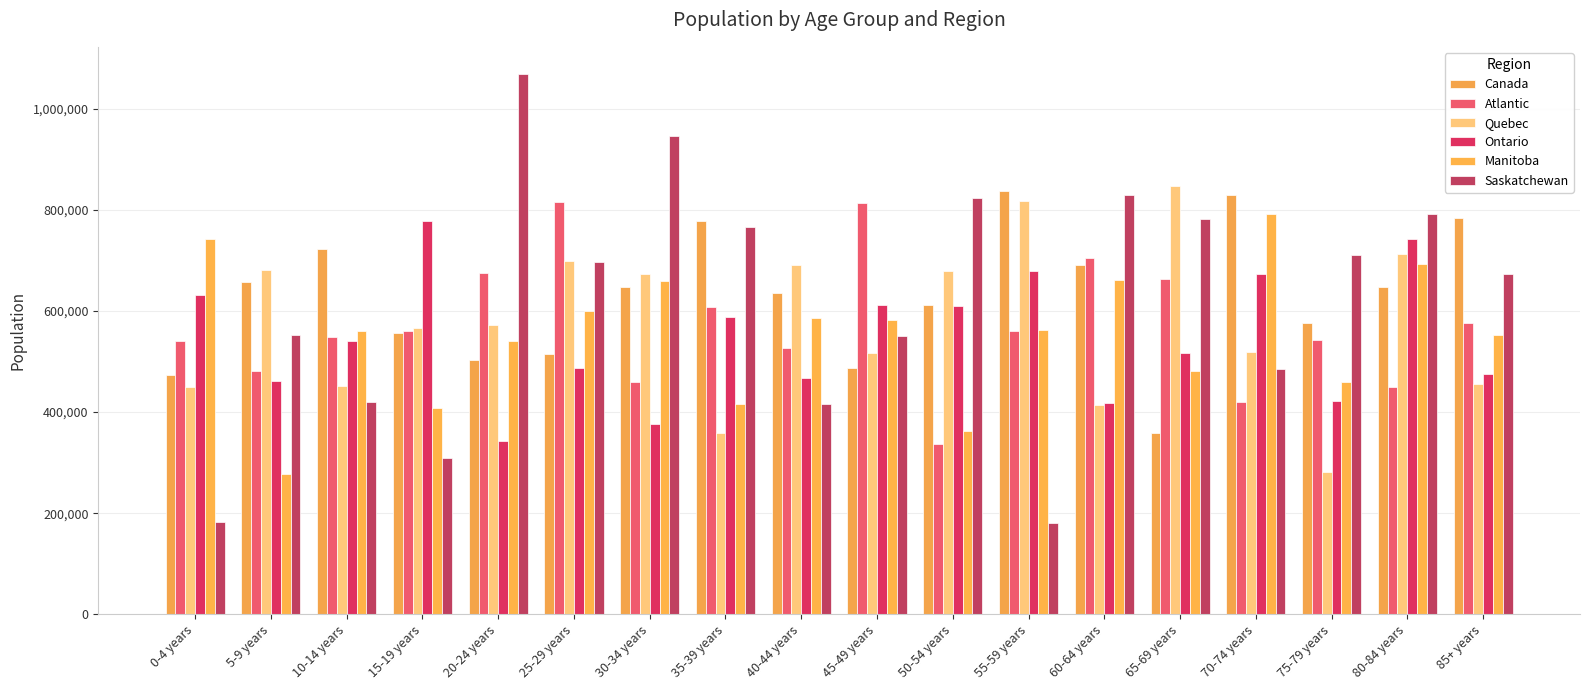

Is the value of Atlantic at 65-69 years greater than the value of Quebec at 30-34 years?

No